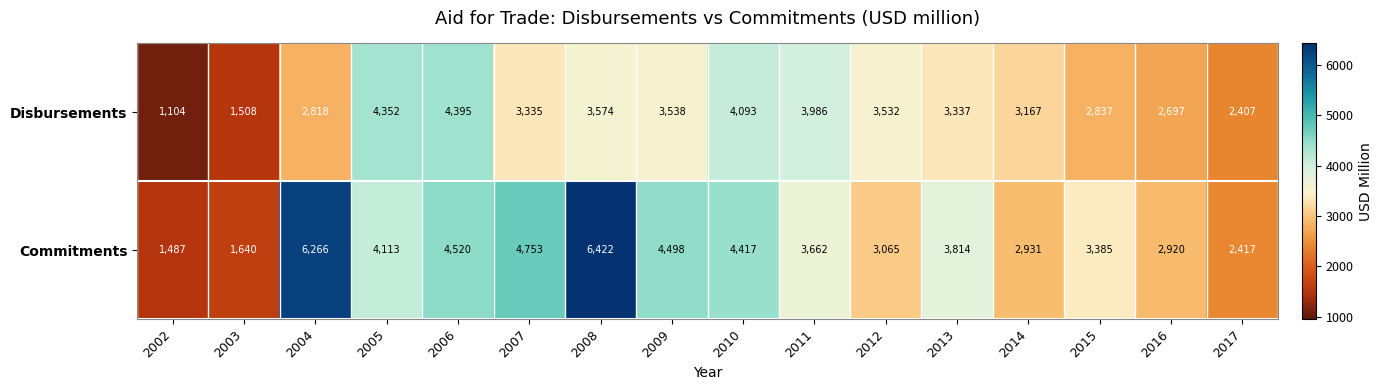

At which label does Commitments first exceed 3814?

2004